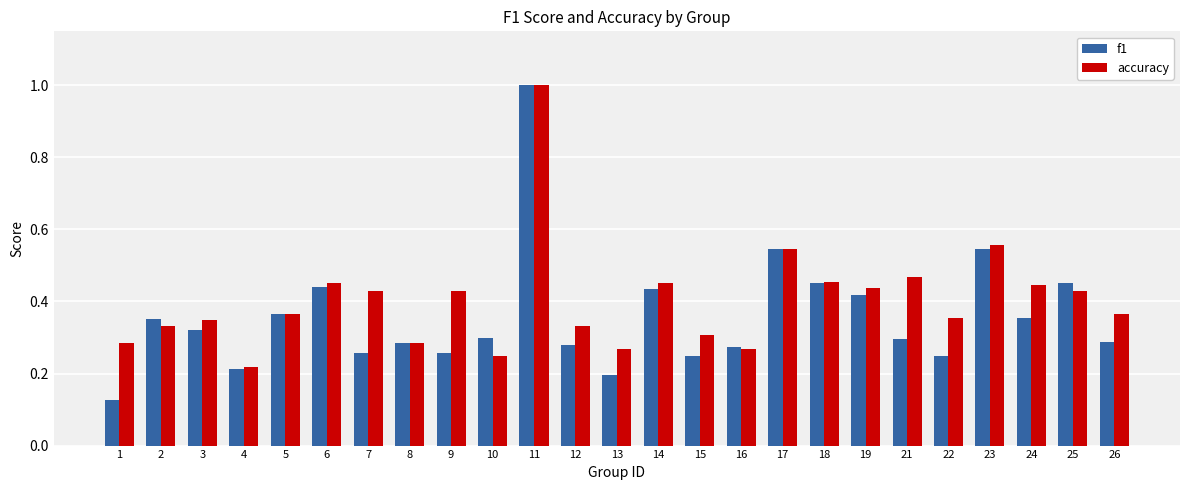

What are all the series names shown in the legend?

f1, accuracy